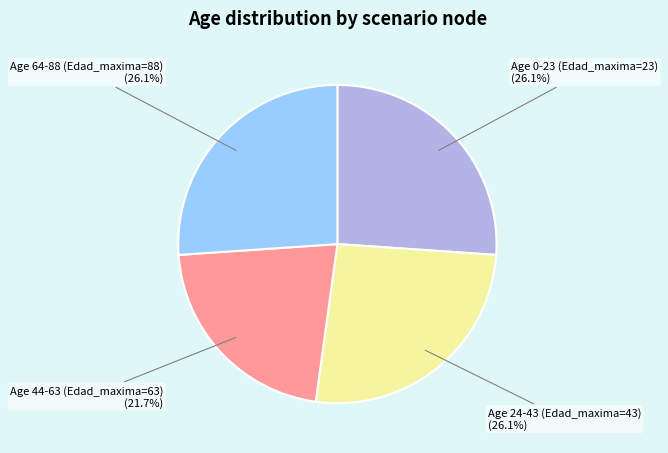

What percentage is NOT represented by Age 0-23 (Edad_maxima=23)?

73.9%